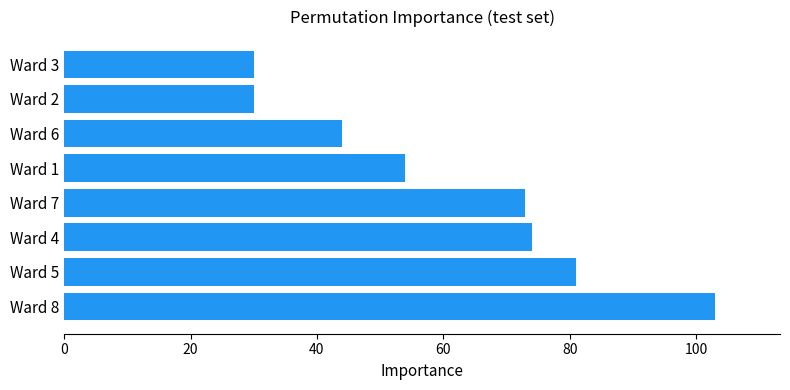

Where is the data nearest to the value 66?

Ward 7